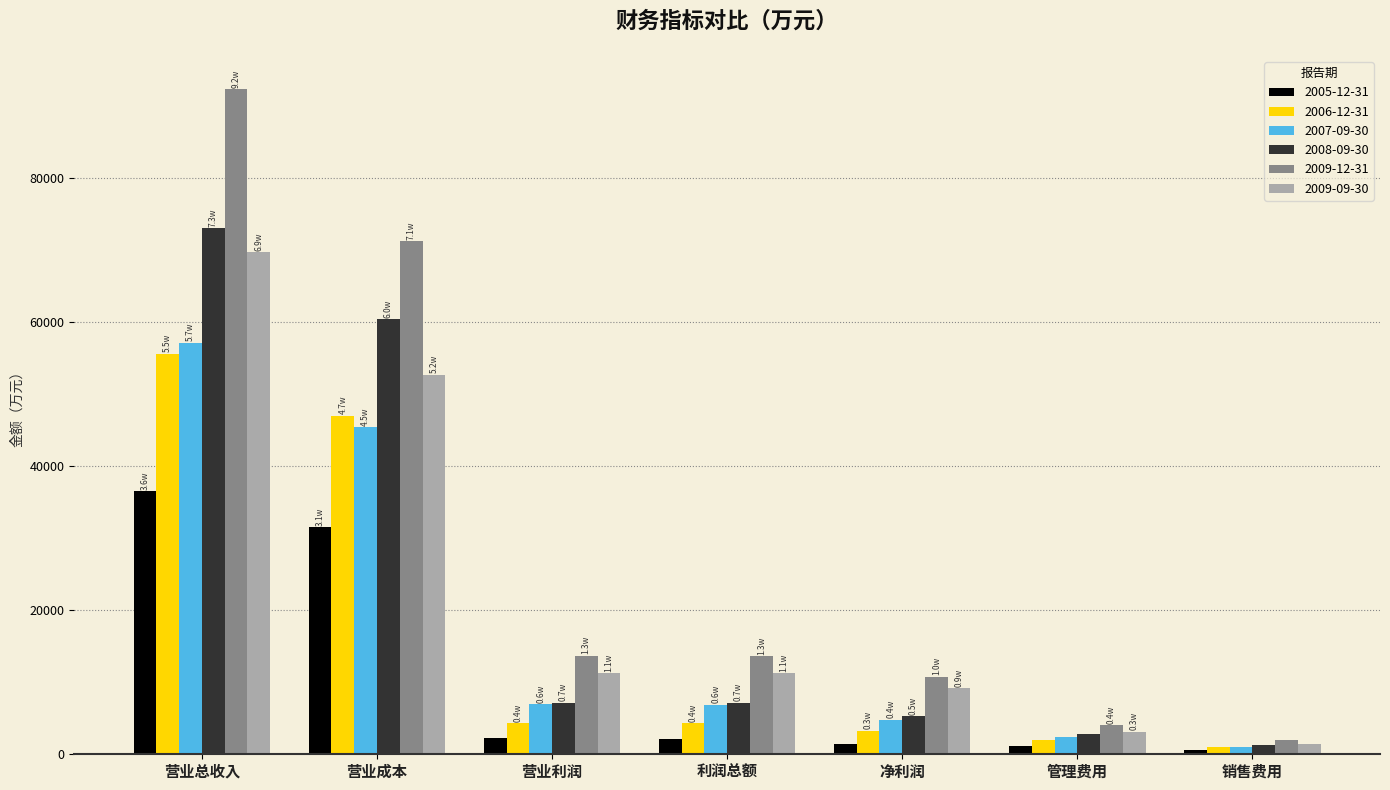

What is the label of the 1st bar from the left?

营业总收入